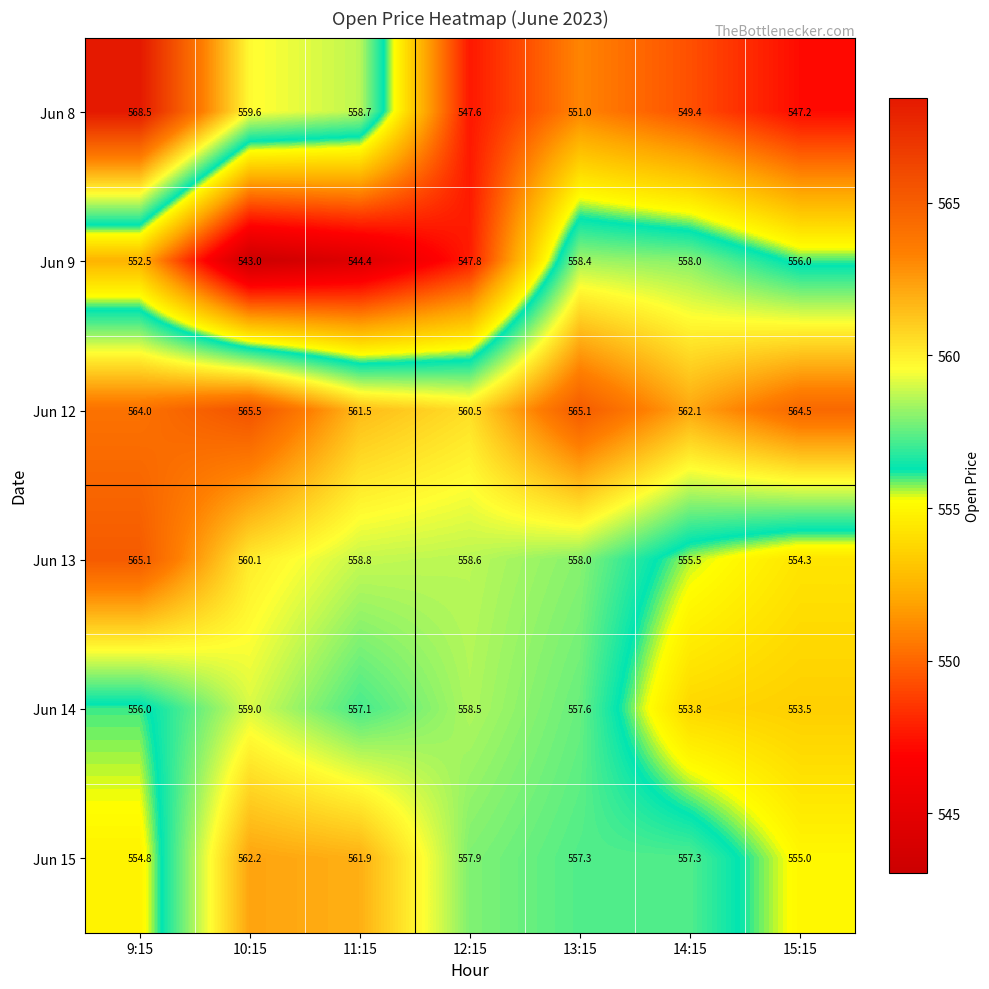

What is the total value across all series at 11:15?

3342.4